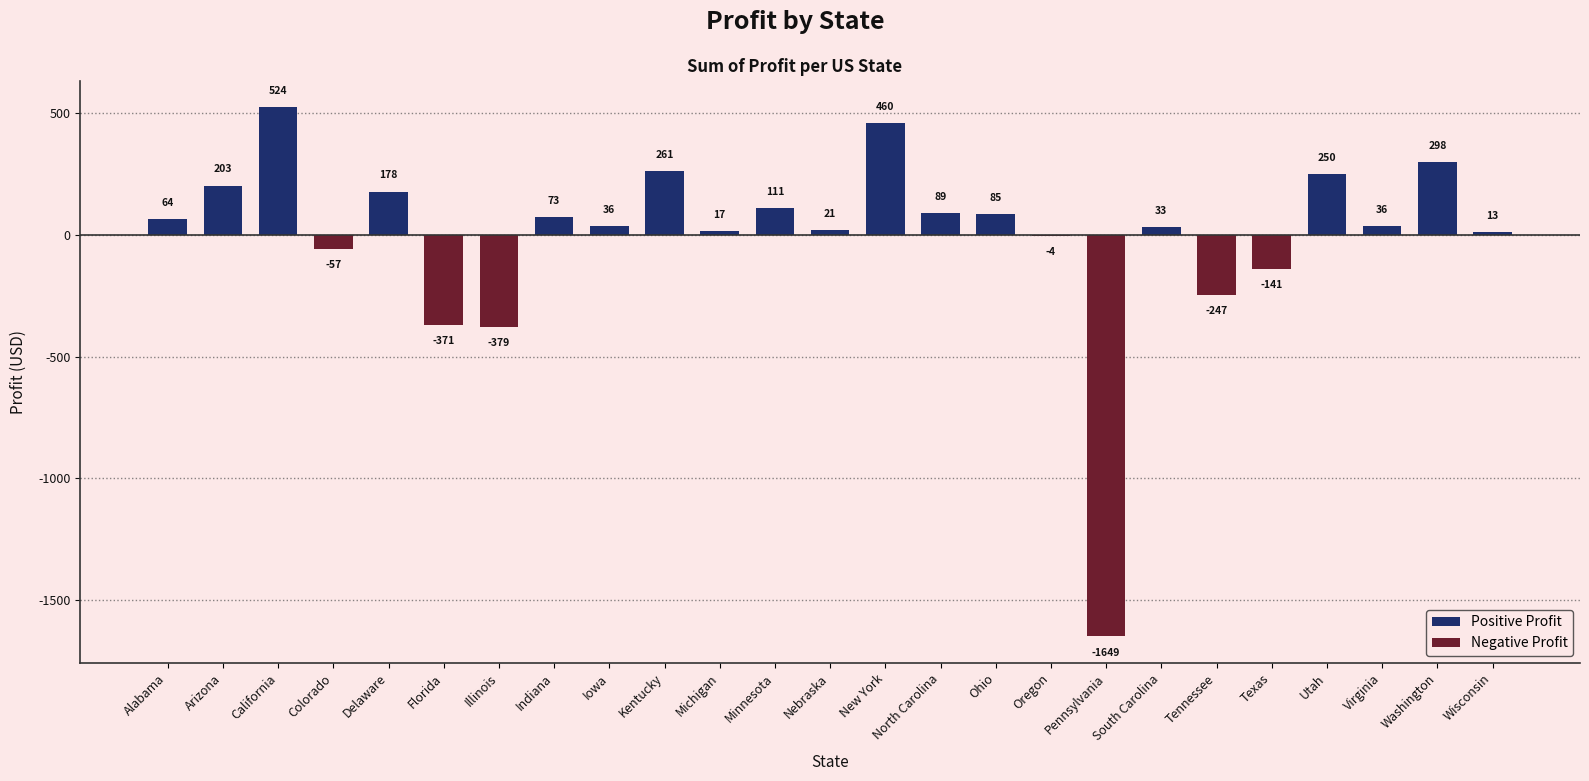

At which category does the chart reach its peak across all series?

California